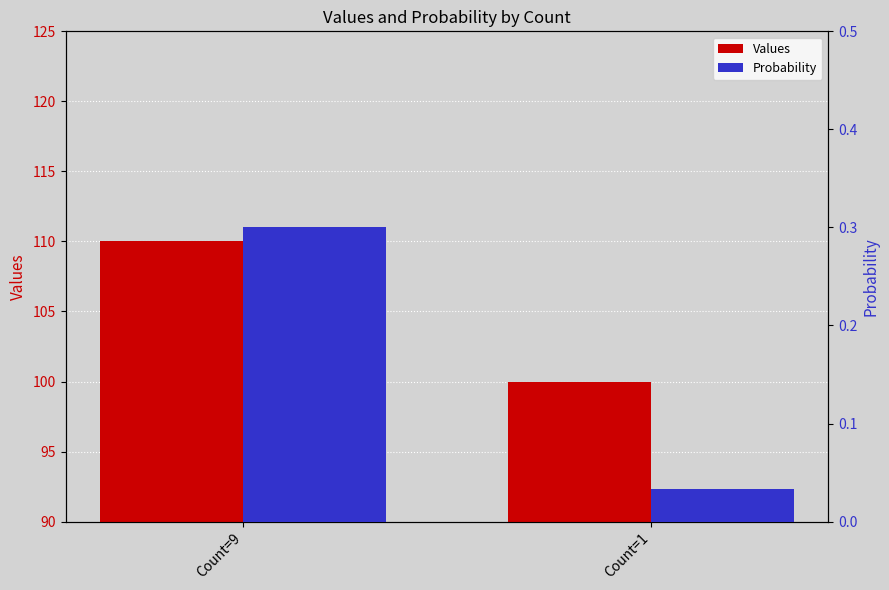

List the labels in order of Probability value, smallest first.

Count=1, Count=9